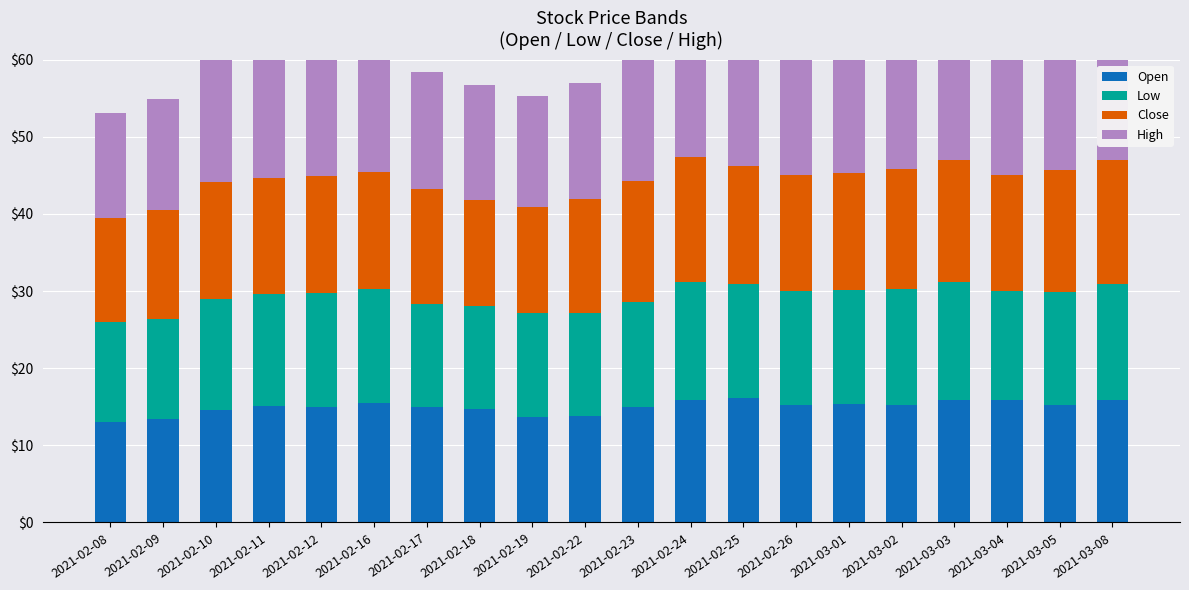

At which label does Low first exceed 14?

2021-02-10